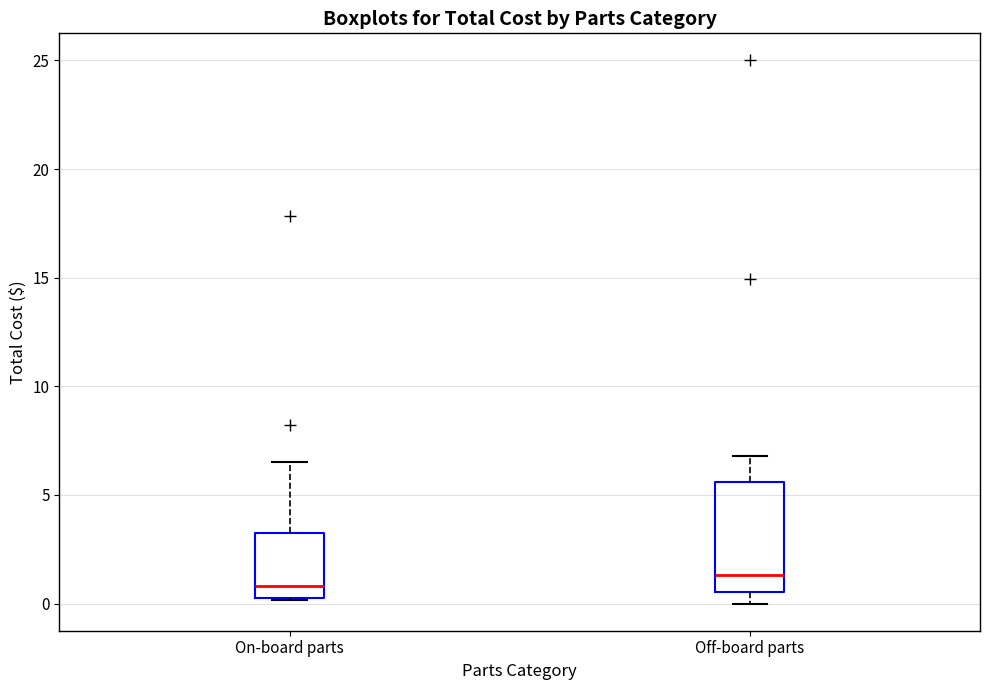

Reading left to right, read every box against the y-axis: the position of its median line, the range the box covers, and the ends of its whiskers. The values are not printed on the chart, so give them approximately, as read against the axis.

On-board parts: median 1.0, box 0.0 to 3.5, whiskers 0.0 to 6.5
Off-board parts: median 1.5, box 0.5 to 5.5, whiskers 0.0 to 7.0